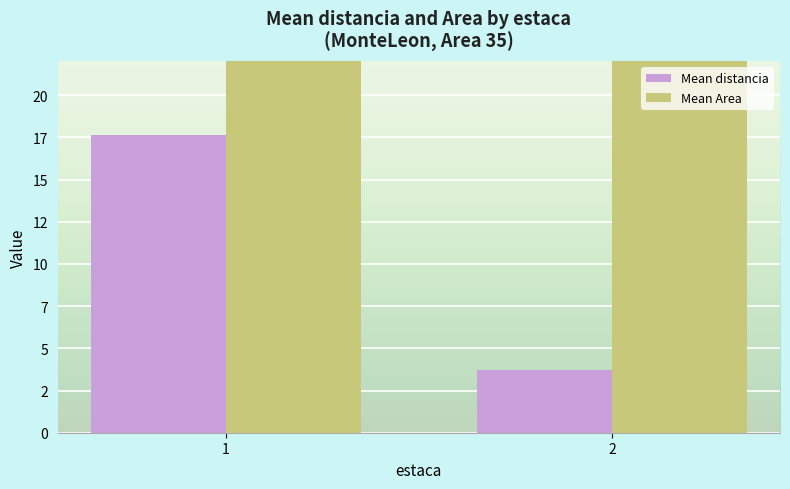

What is the smallest value displayed?

3.7